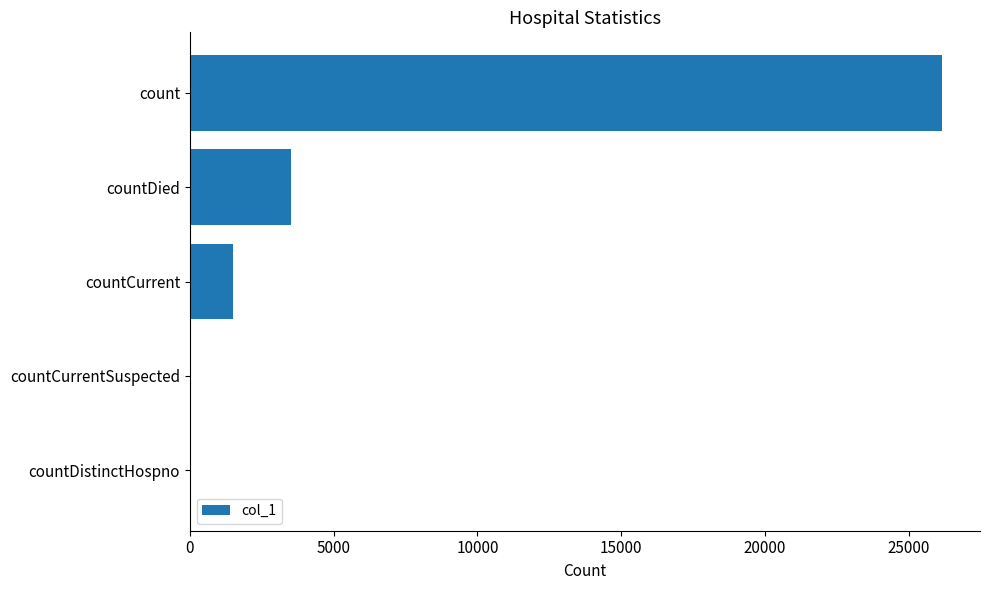

The chart shows a value of 0 at countCurrentSuspected. True or false?

True